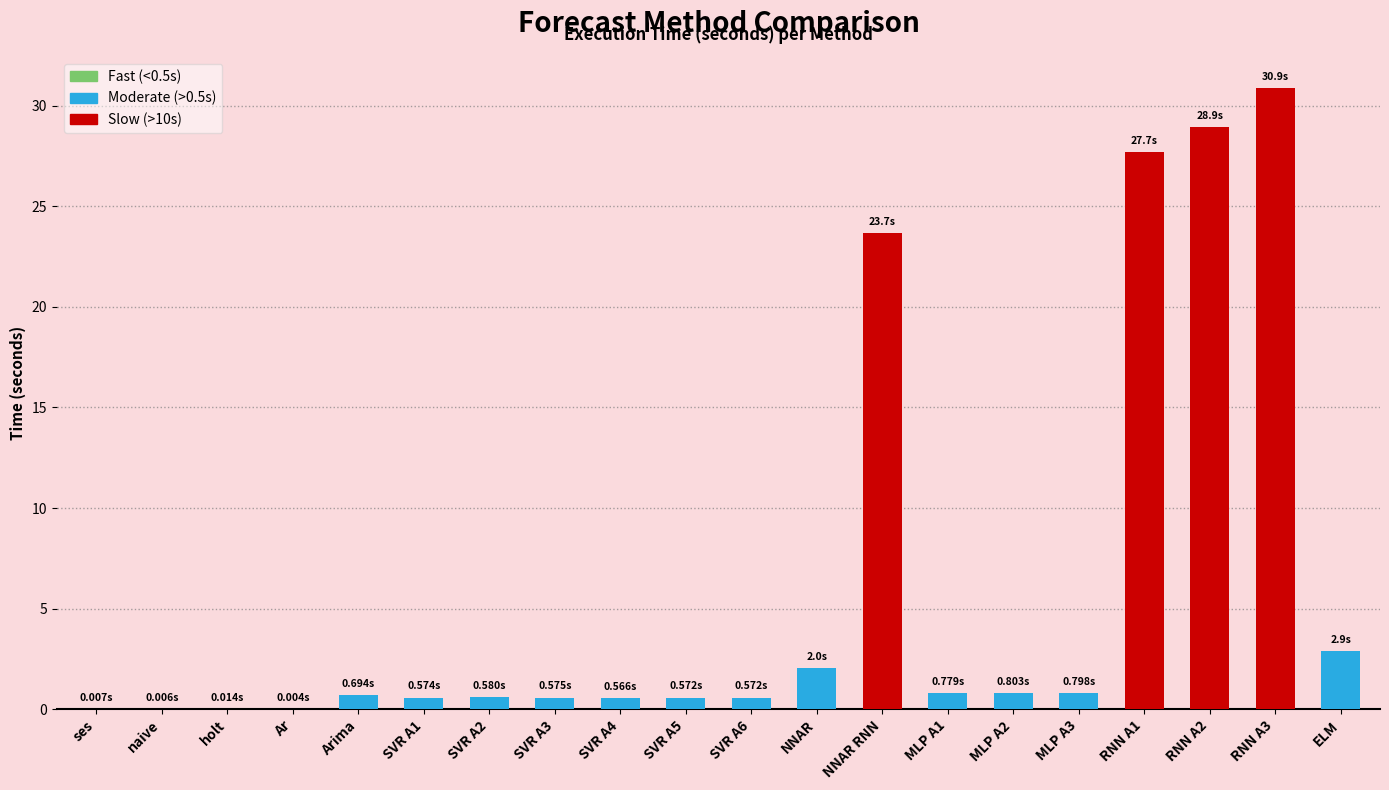

The value at RNN A3 is 6.2. True or false?

False